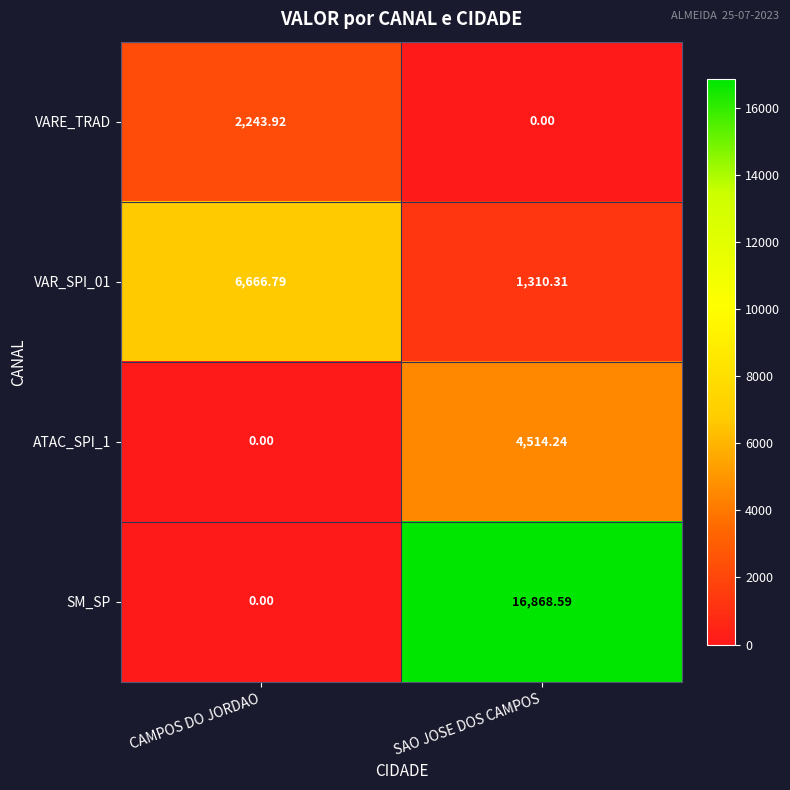

Which category has the lowest value in the VAR_SPI_01 series?

SAO JOSE DOS CAMPOS